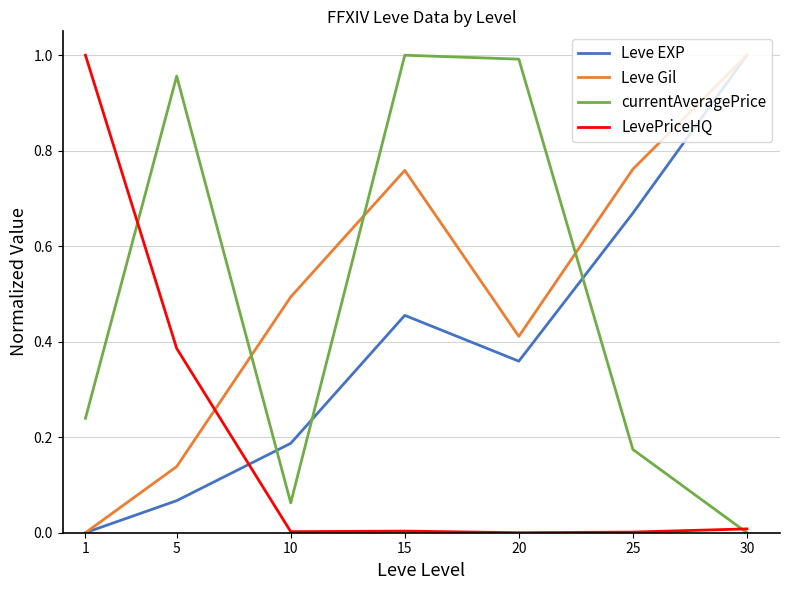

At 15, list the series in order from smallest to largest.

LevePriceHQ, Leve EXP, Leve Gil, currentAveragePrice